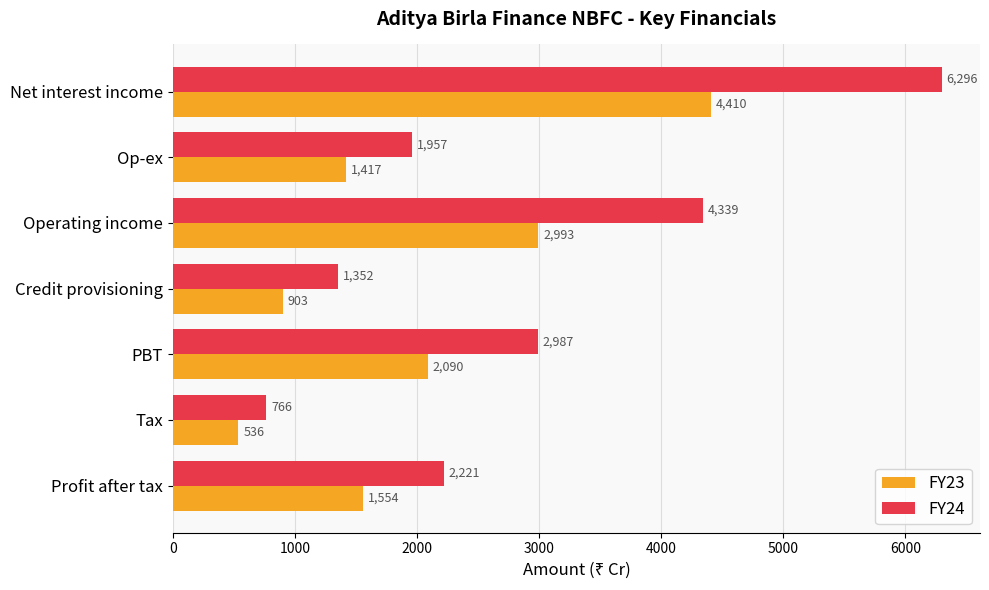

Between Net interest income and Operating income, which series saw the biggest shift?

FY24